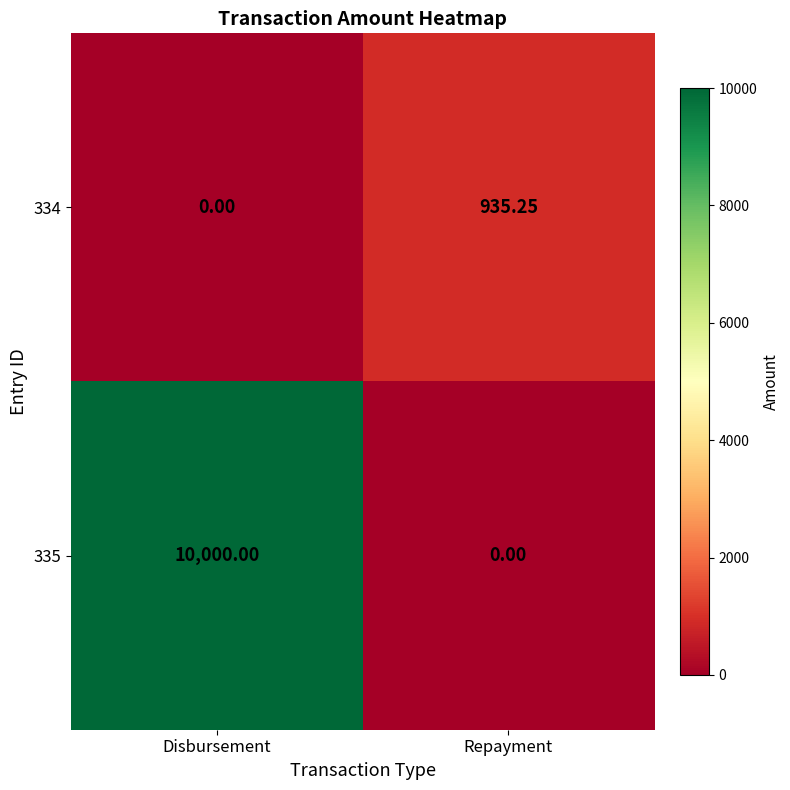

What is the spread (max minus min) of values at Disbursement?

10000.0